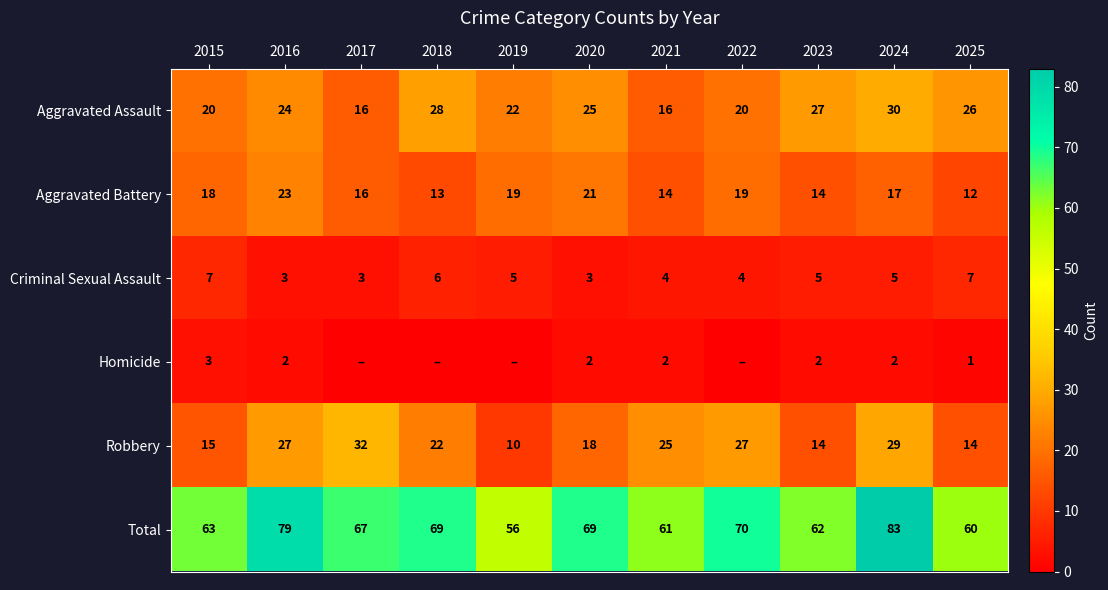

What is the sum of the Criminal Sexual Assault values at 2023 and 2016?

8